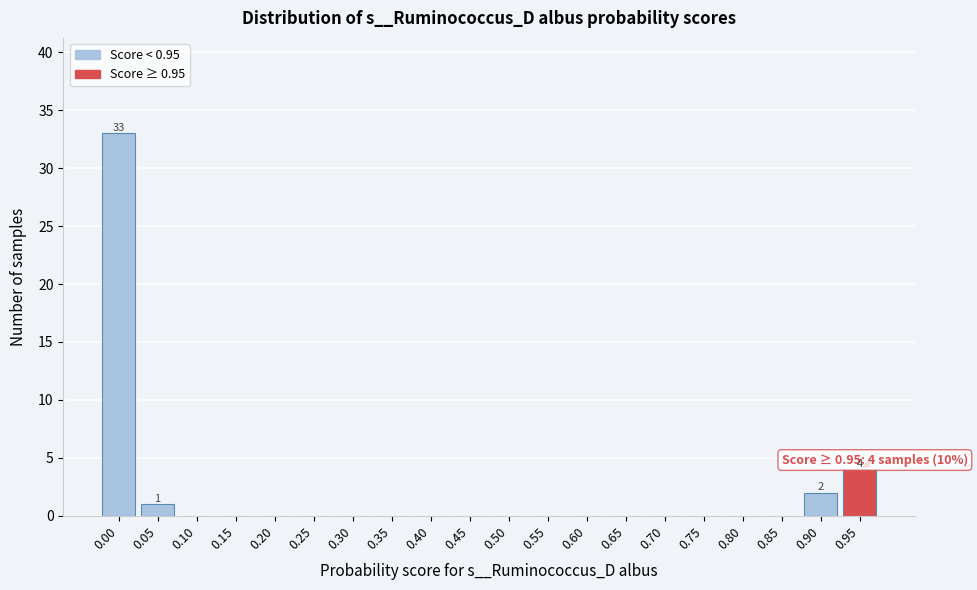

Reading right to left, list all the values displayed in this chart.

0.95=4	0.90=2	0.85=0	0.80=0	0.75=0	0.70=0	0.65=0	0.60=0	0.55=0	0.50=0	0.45=0	0.40=0	0.35=0	0.30=0	0.25=0	0.20=0	0.15=0	0.10=0	0.05=1	0.00=33